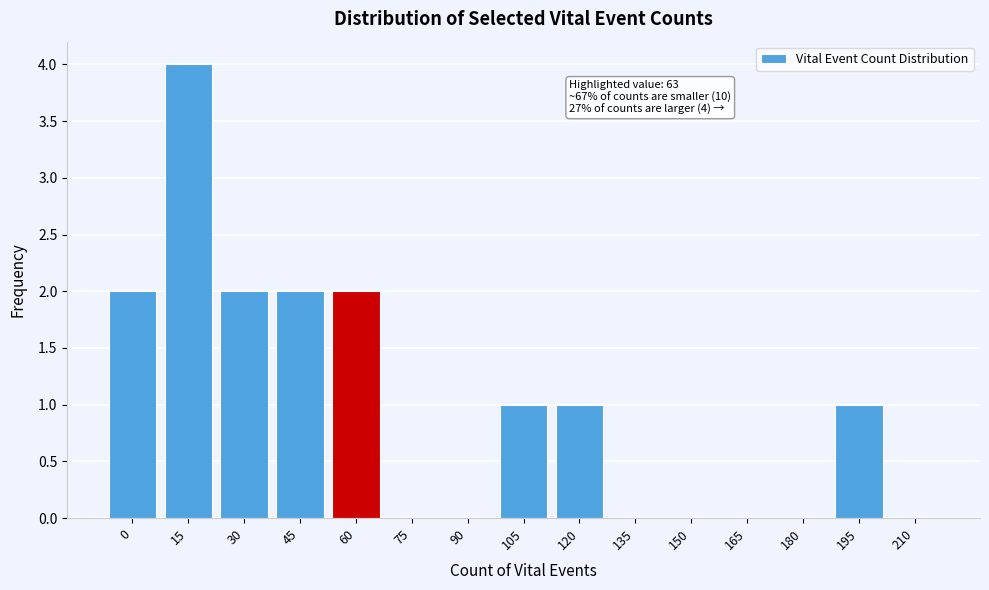

Reading right to left, transcribe all the data shown in this chart.

210=0	195=1	180=0	165=0	150=0	135=0	120=1	105=1	90=0	75=0	60=2	45=2	30=2	15=4	0=2